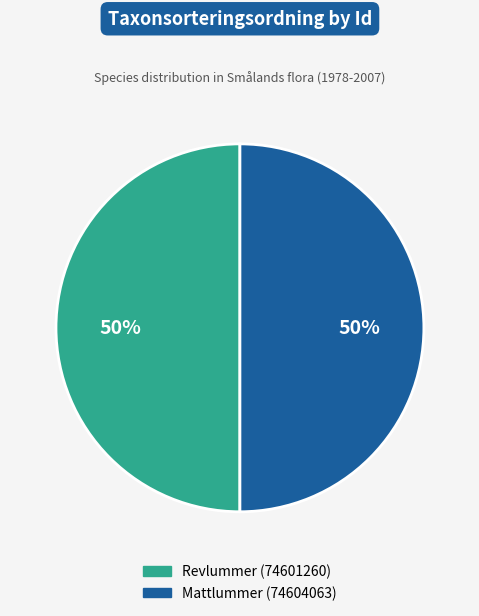

How many slices are in this pie chart?

2